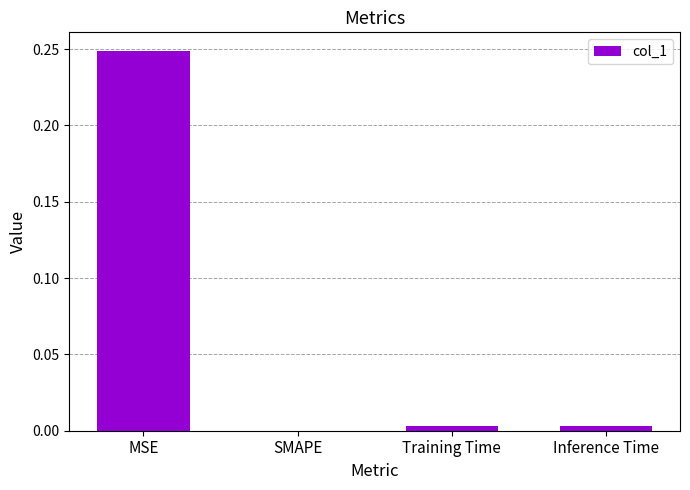

What is the sum of all values?

0.3